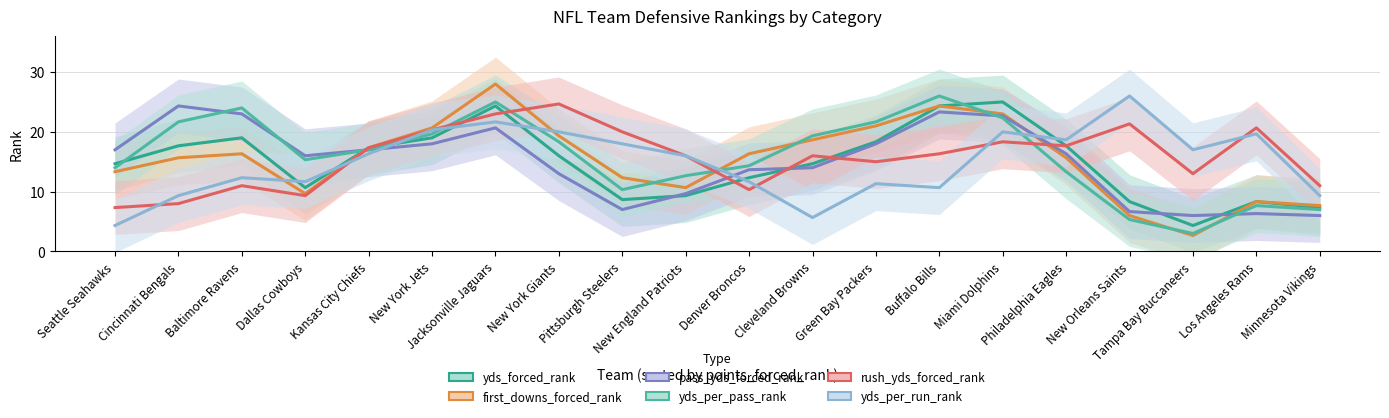

Rank the series at New England Patriots from lowest to highest value.

yds_forced_rank, pass_yds_forced_rank, first_downs_forced_rank, yds_per_pass_rank, rush_yds_forced_rank, yds_per_run_rank